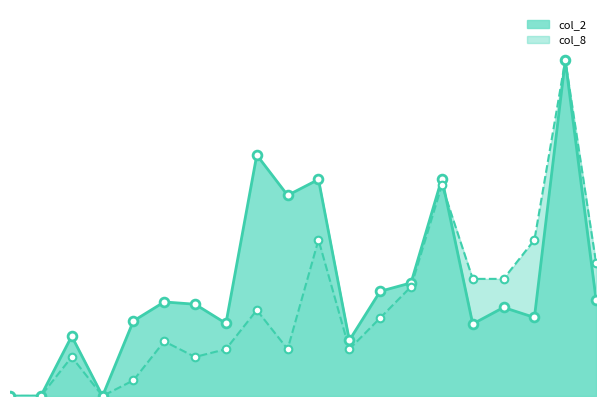

What are all the series names shown in the legend?

col_2, col_8